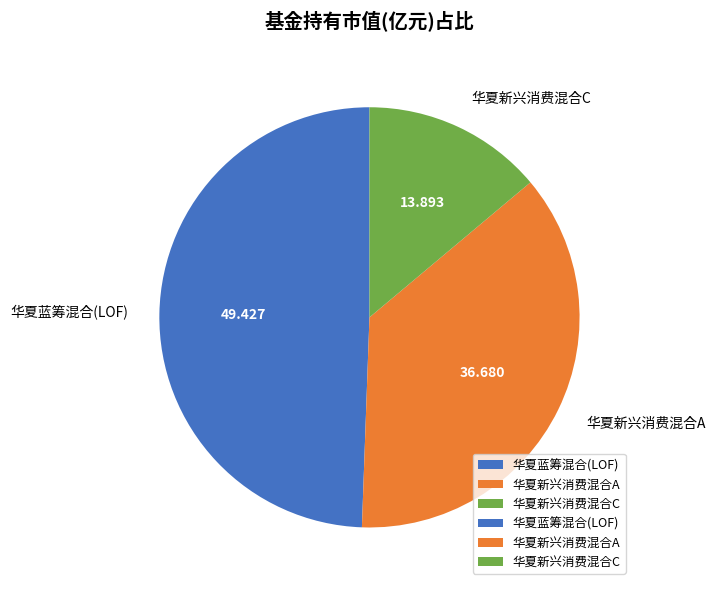

True or false: 华夏蓝筹混合(LOF) accounts for 49% of the total.

True